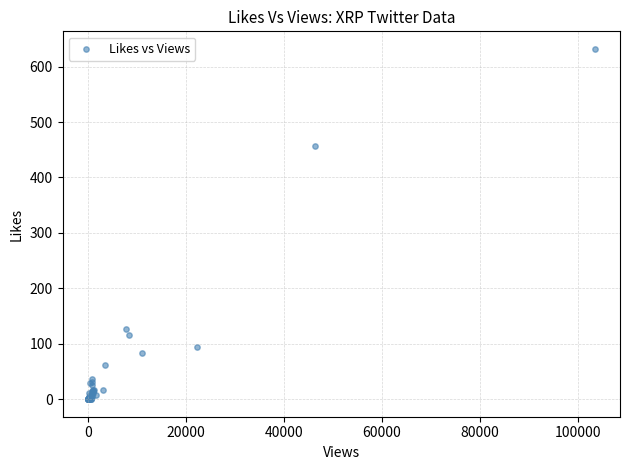

What Y value in the scatter plot is closest to 316?

457